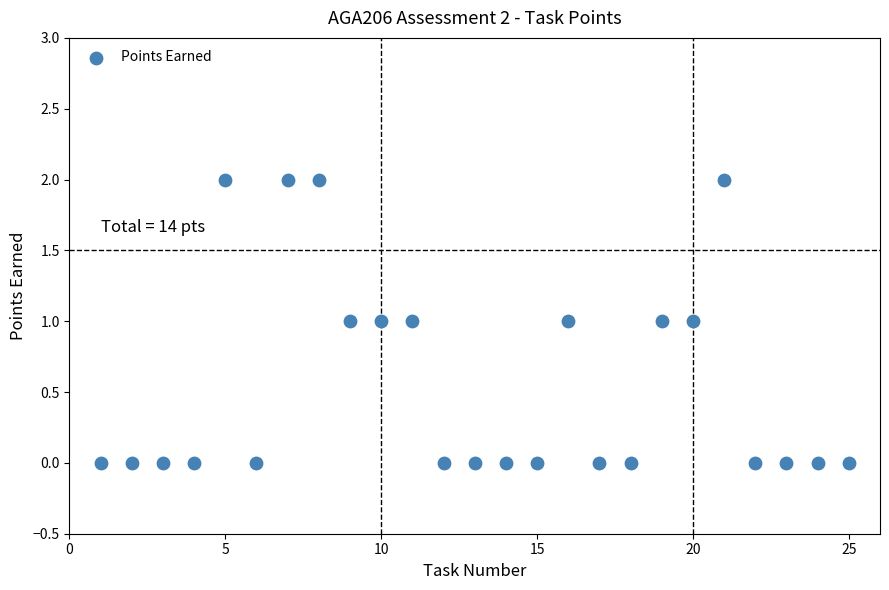

List the coordinates of all points as (Y, X) pairs, reading left to right.

(0, 1)  (0, 2)  (0, 3)  (0, 4)  (2, 5)  (0, 6)  (2, 7)  (2, 8)  (1, 9)  (1, 10)  (1, 11)  (0, 12)  (0, 13)  (0, 14)  (0, 15)  (1, 16)  (0, 17)  (0, 18)  (1, 19)  (1, 20)  (2, 21)  (0, 22)  (0, 23)  (0, 24)  (0, 25)